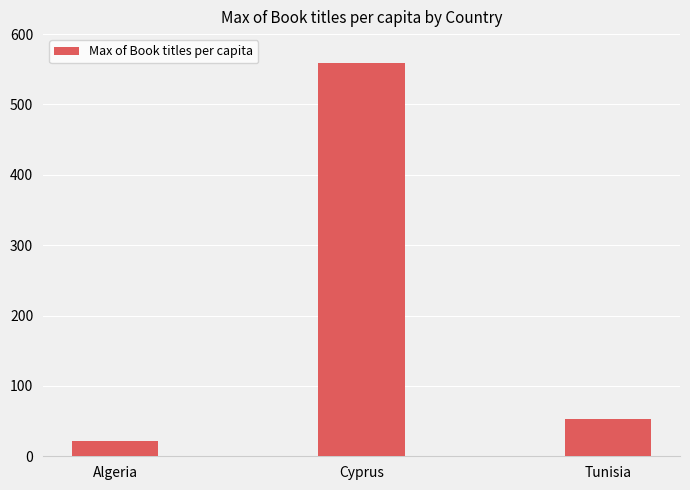

What is the sum of all values?

635.0